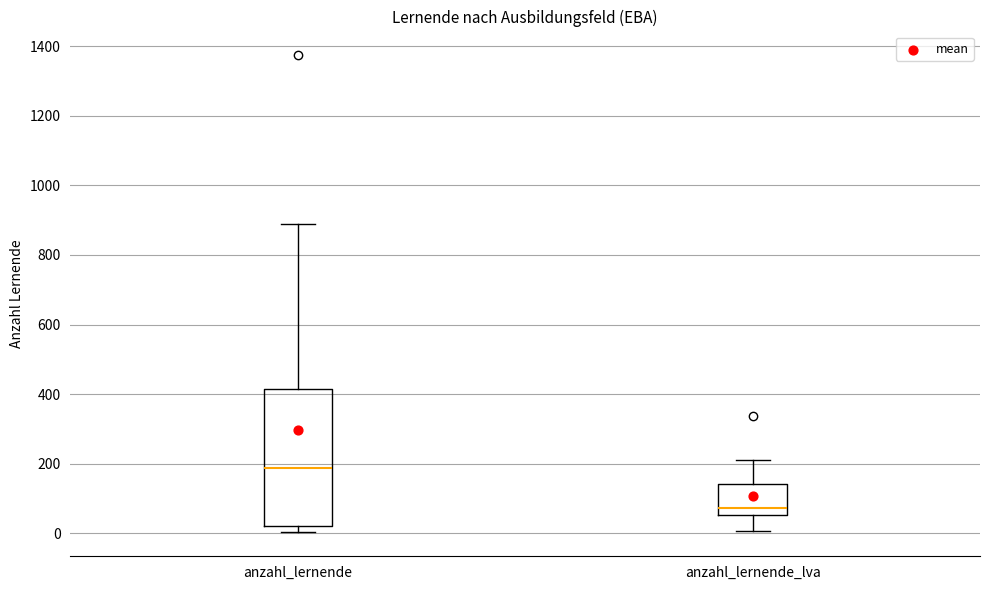

Which box has the highest median line?

anzahl_lernende